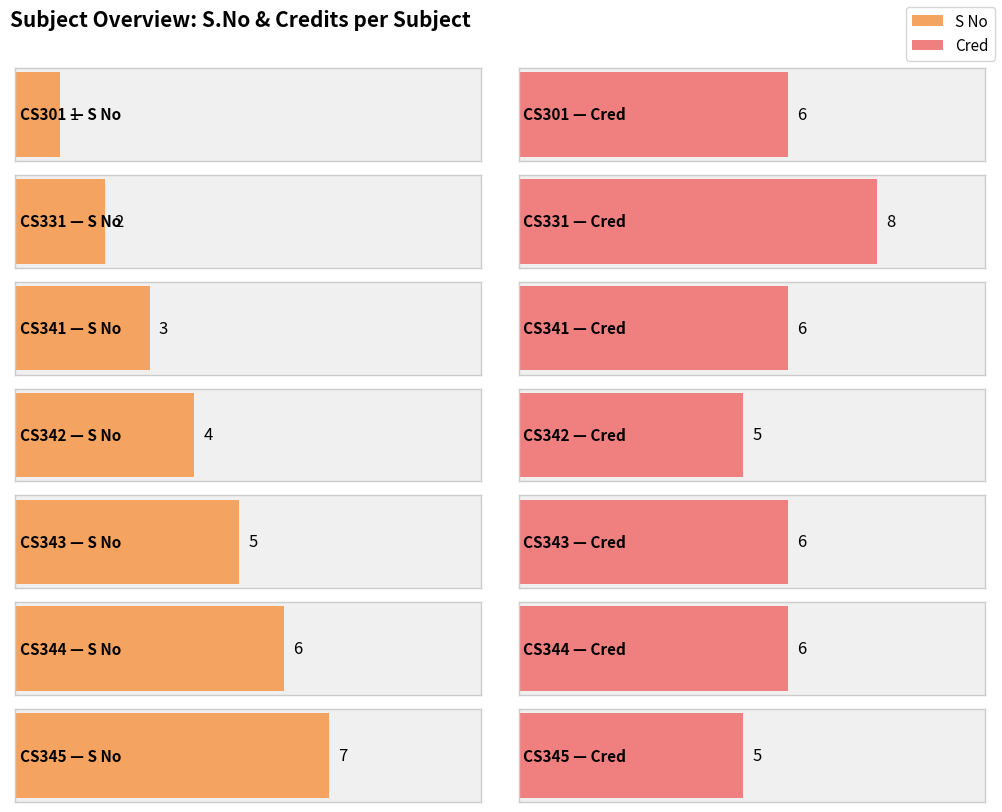

Is the value of Cred at CS345 greater than the value of S No at CS345?

No